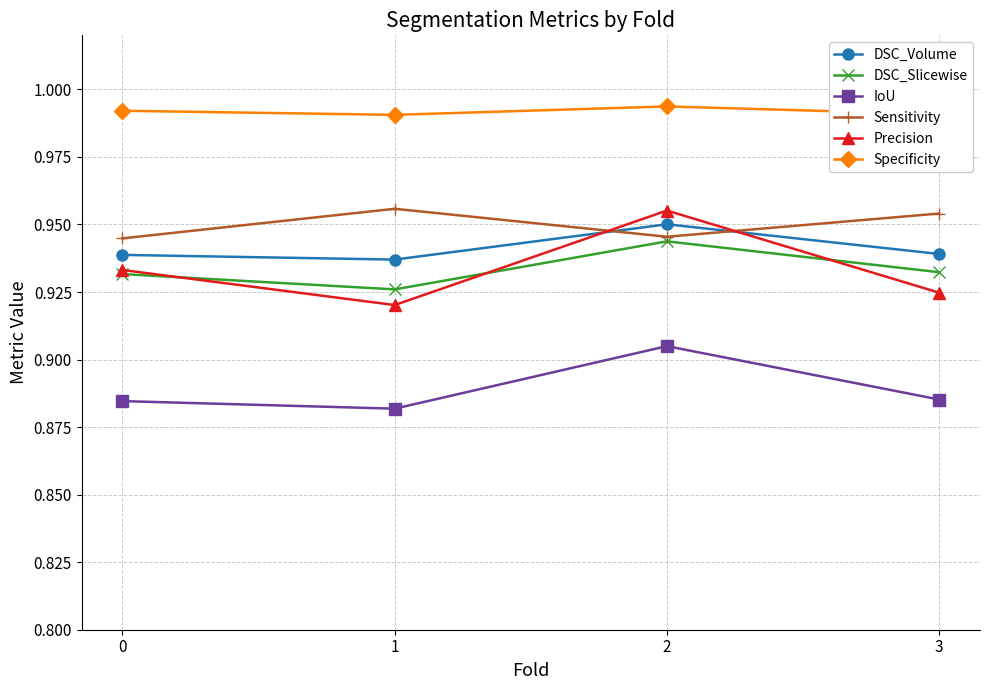

Rank the categories by Precision value from highest to lowest.

2, 0, 3, 1